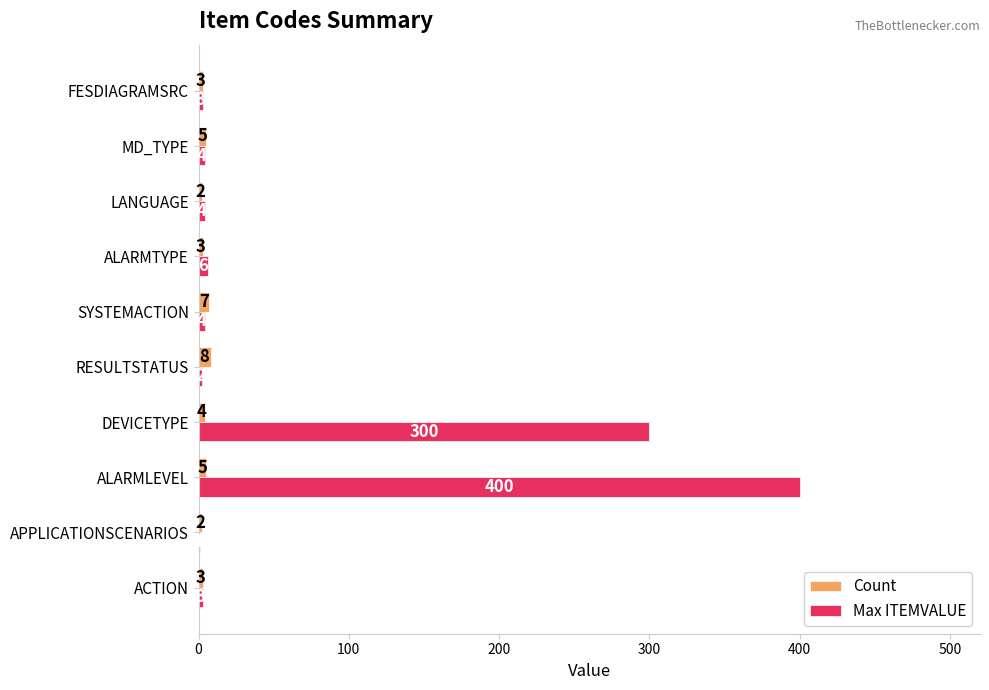

Count the number of categories in the chart.

10